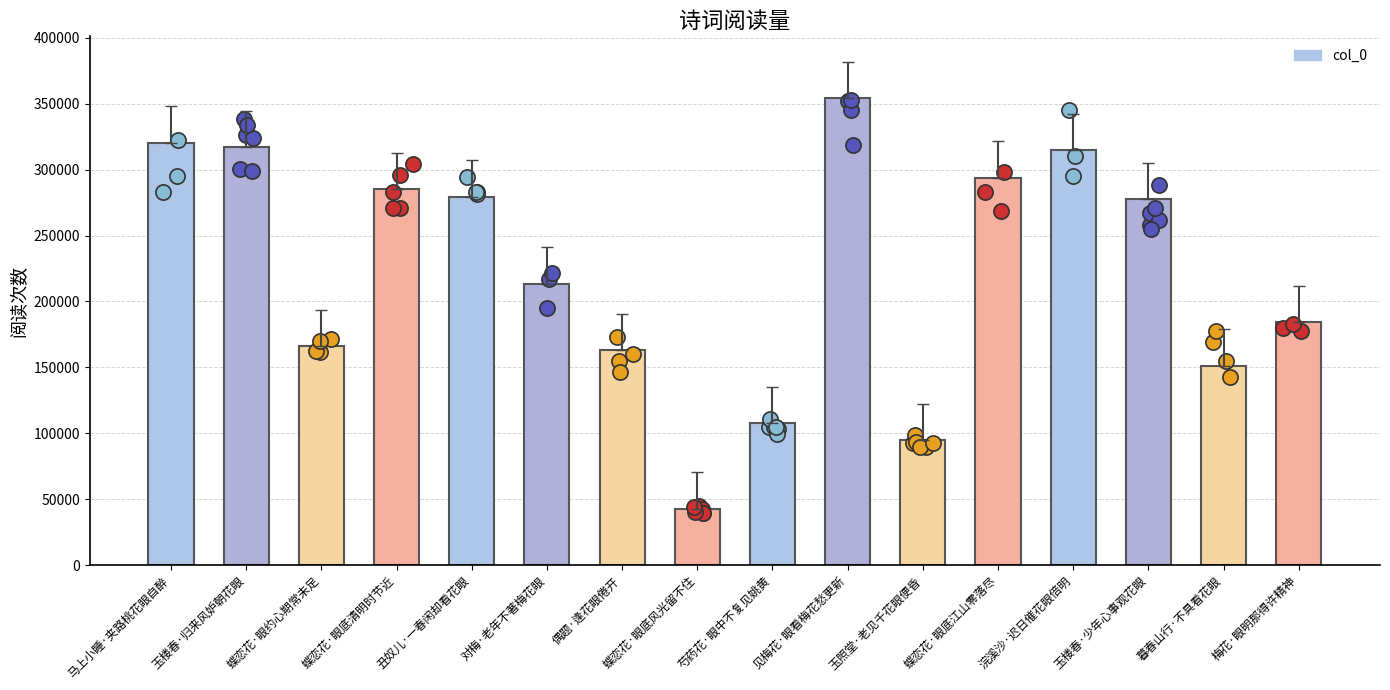

What is the ratio of the value at 玉楼春·少年心事观花眼 to the value at 蝶恋花·眼约心期常未足?

1.7